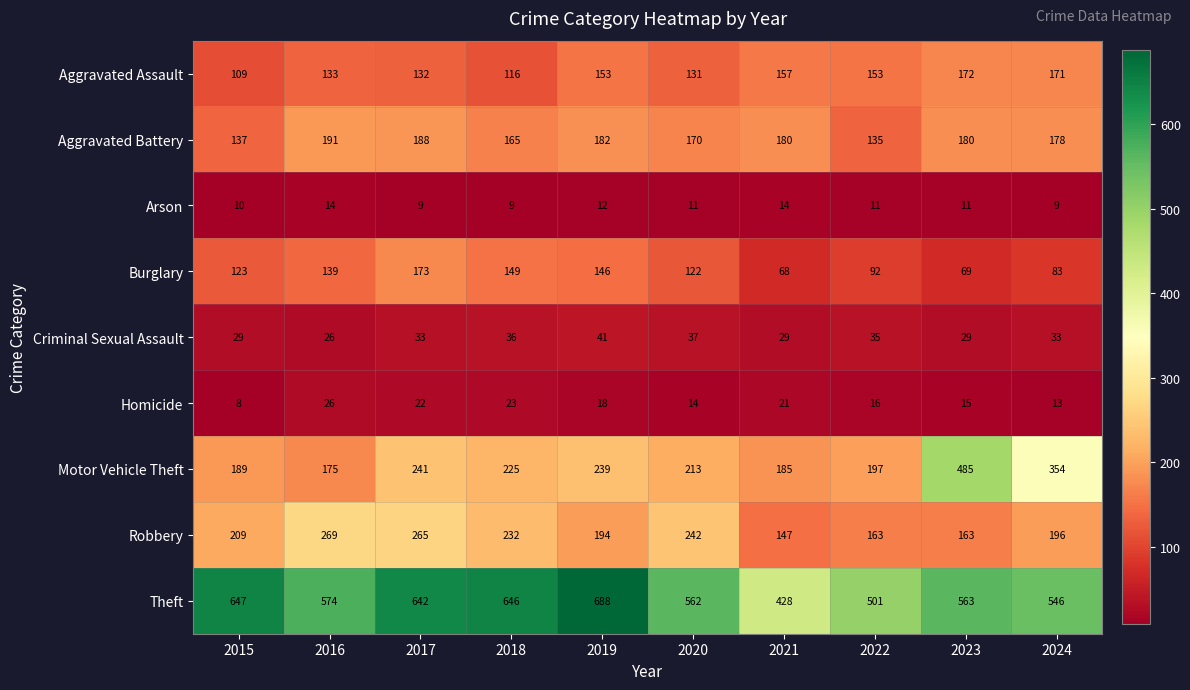

At how many categories does at least one series exceed 514?

8